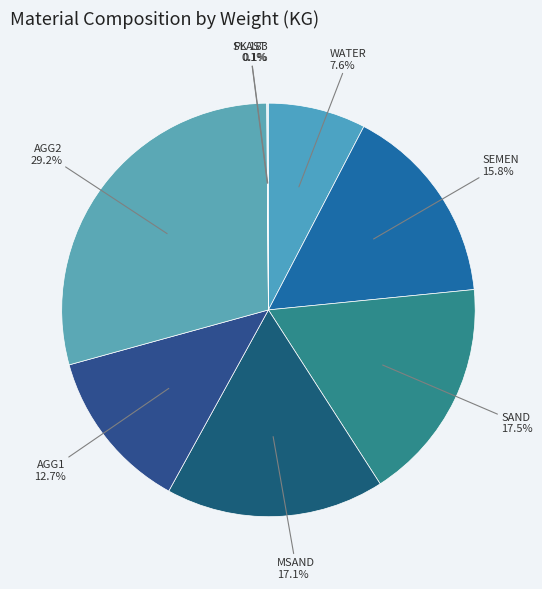

Does any single category account for the majority?

No